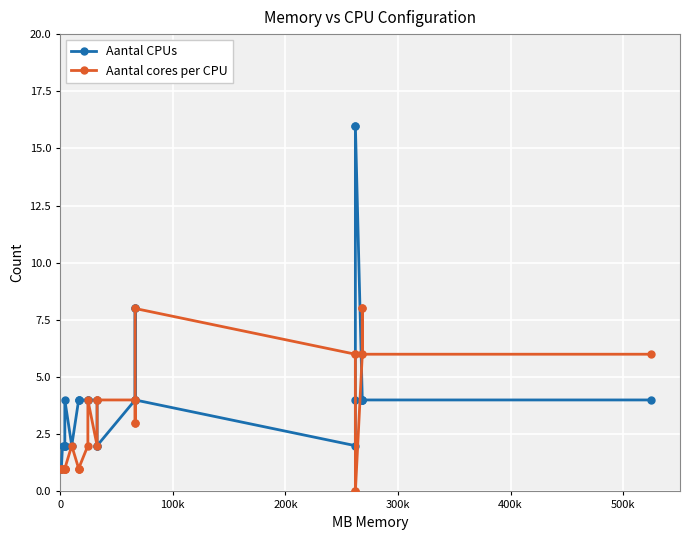

What are all the series names shown in the legend?

Aantal CPUs, Aantal cores per CPU